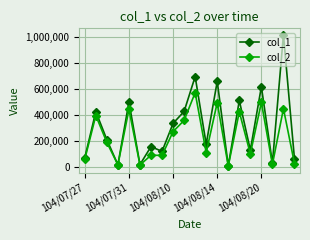

Which series has the largest total across all categories?

col_1